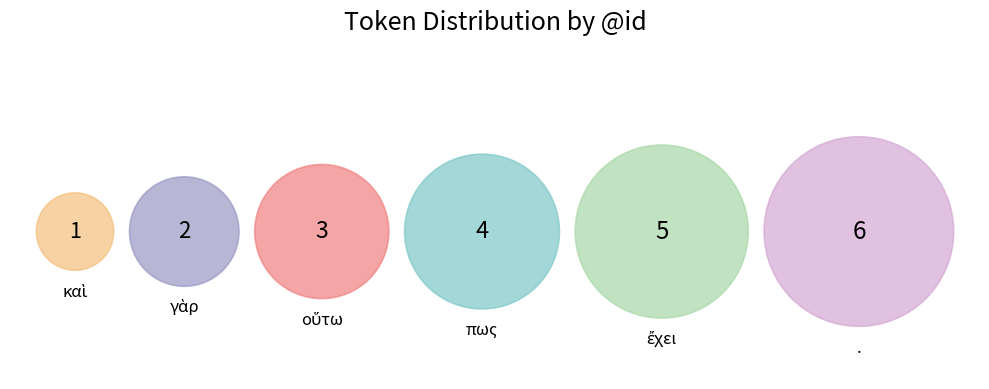

How many slices are in this pie chart?

6